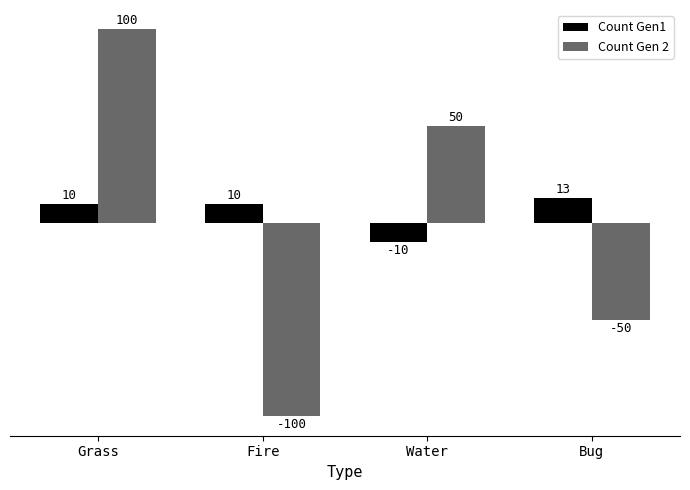

How many groups of bars are there?

4